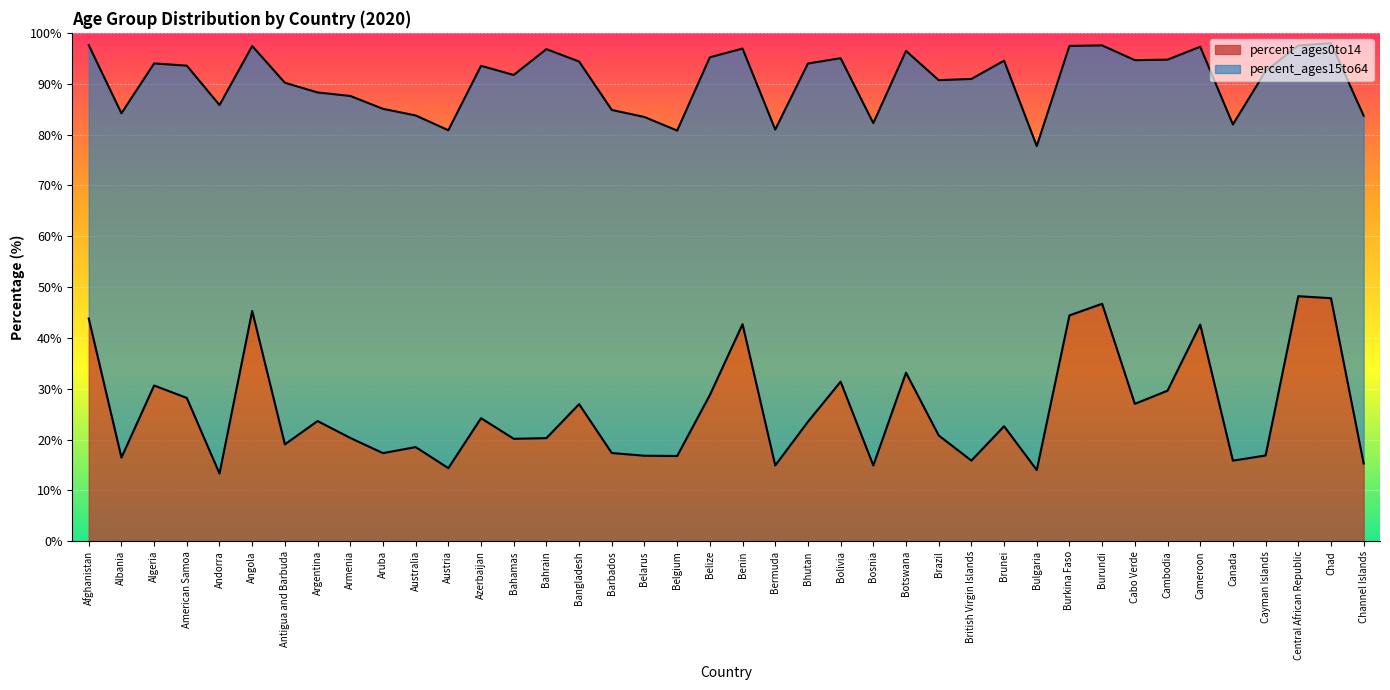

How many points are higher than both their immediate neighbors (excluding endpoints)?

13